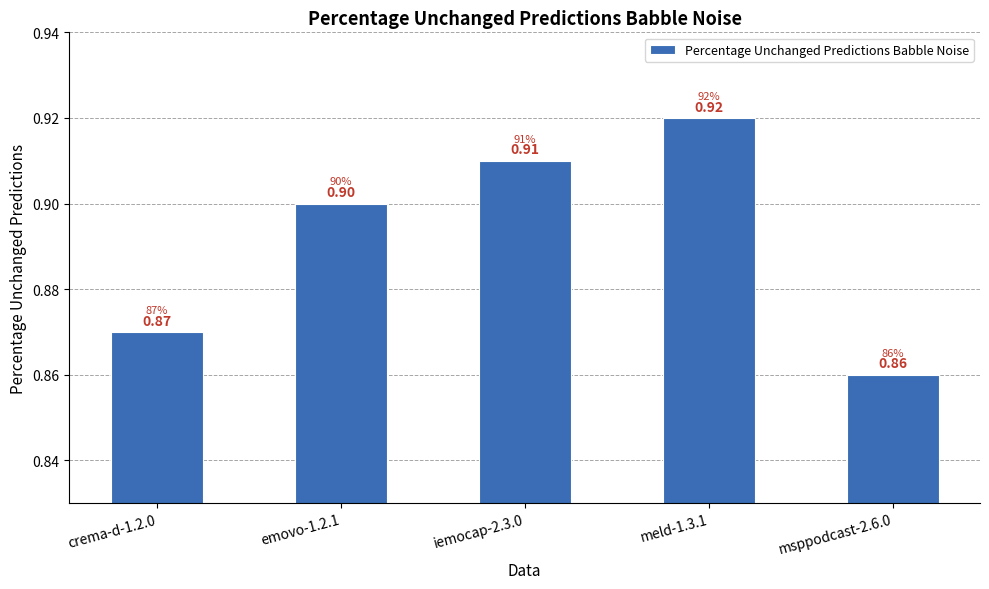

Does the chart contain stacked bars?

No